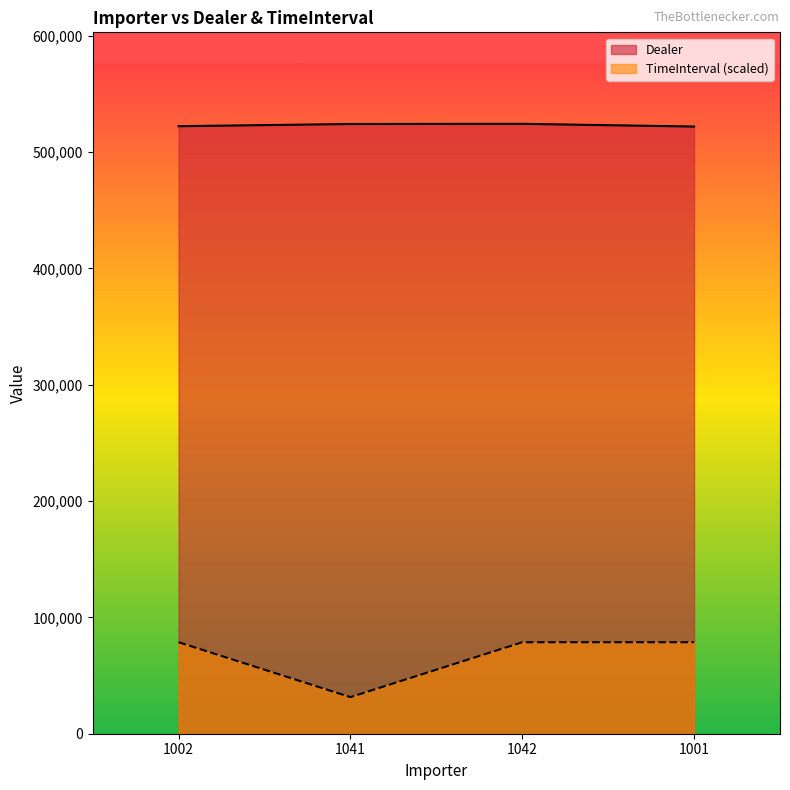

What is the sum of the Dealer values at 1042 and 1001?

1046342.0